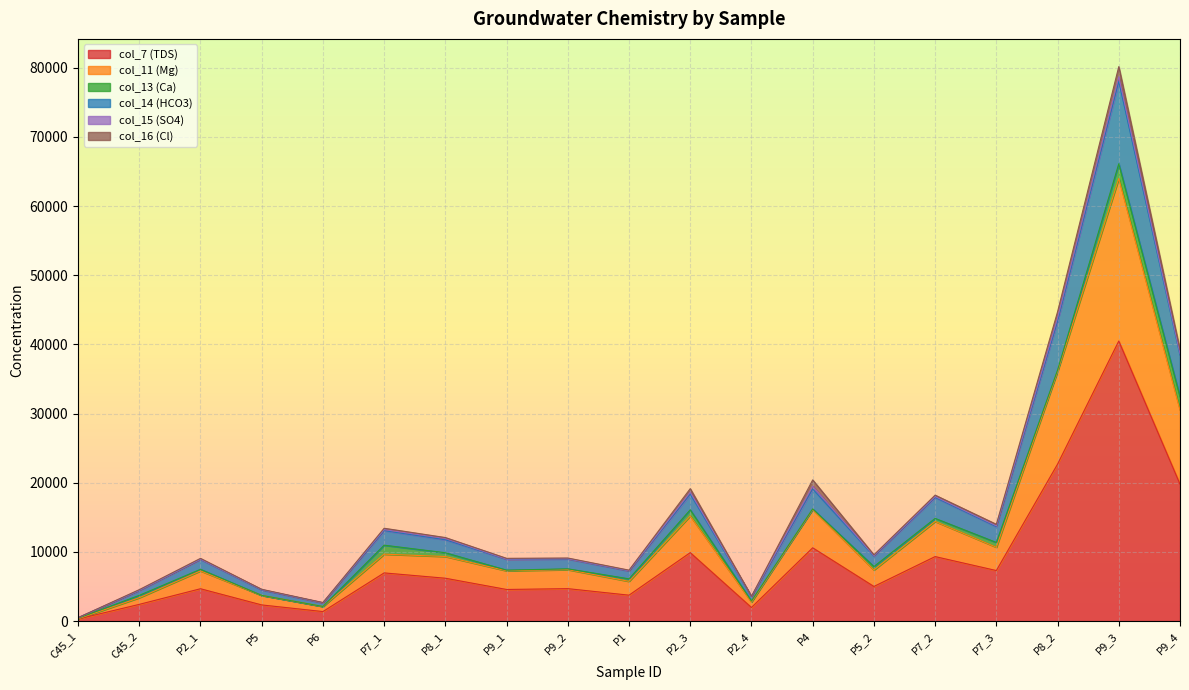

What is the label of the 19th point from the right?

C45_1